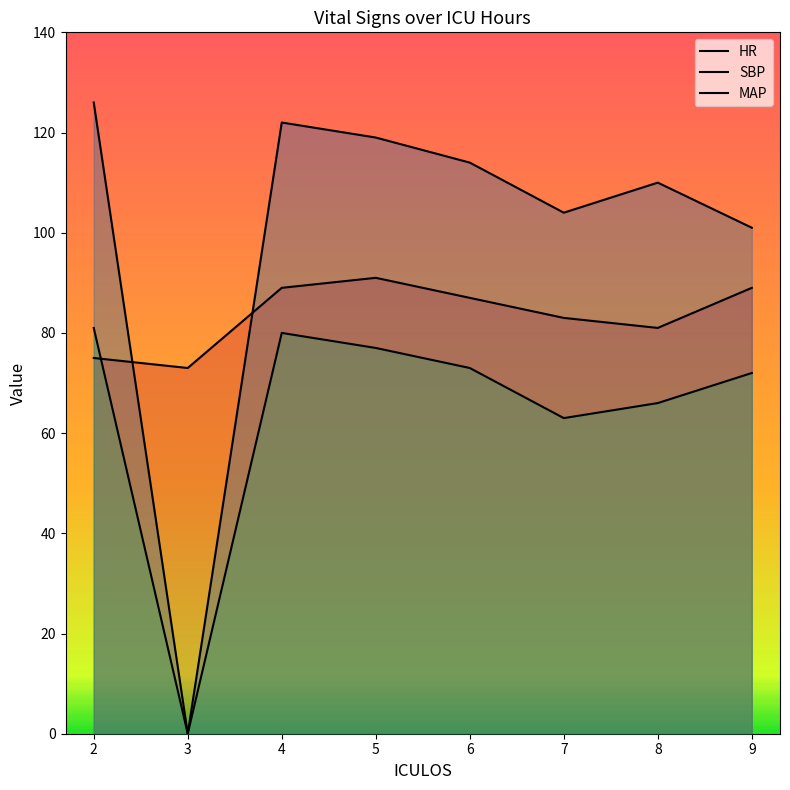

After their last crossing, which series has the higher values: HR or SBP?

SBP